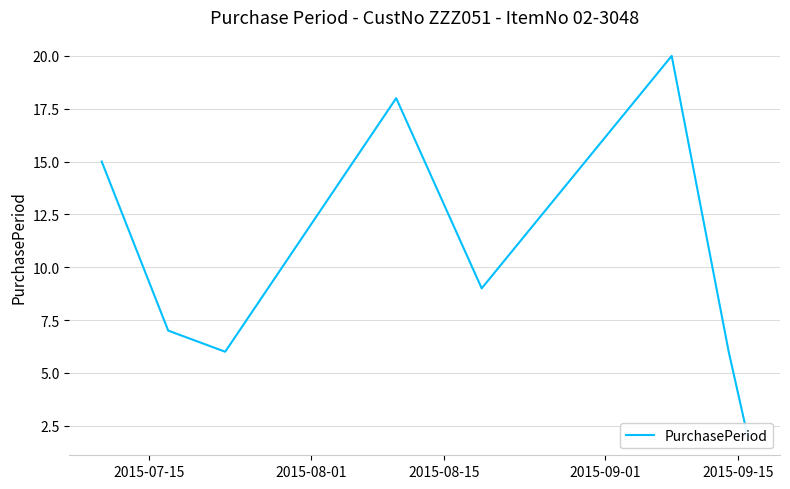

The chart shows a value of 9 at 2015-07-15. True or false?

False